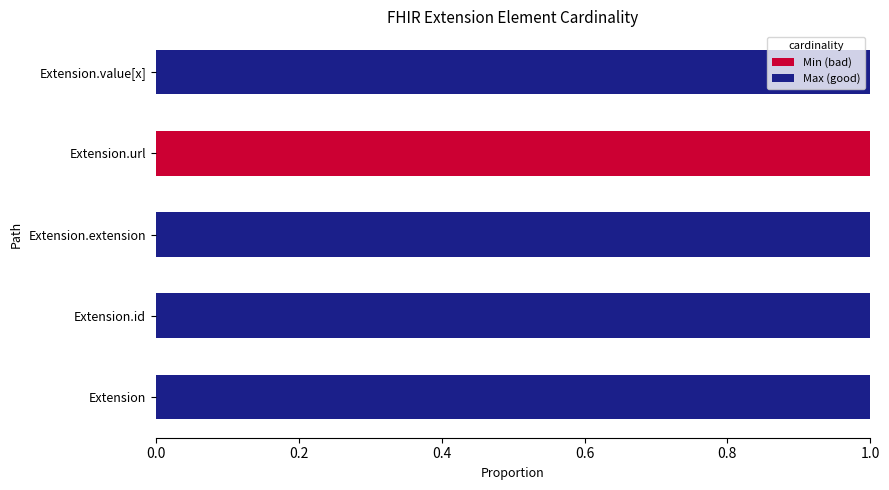

Is it true that Min (bad) equals 0 at Extension.url?

False